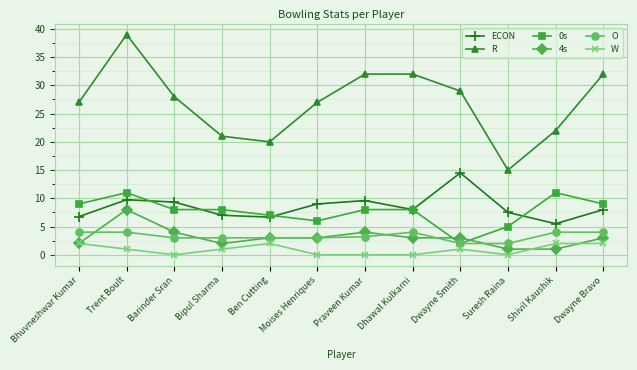

True or false: R and 0s cross at least once.

False